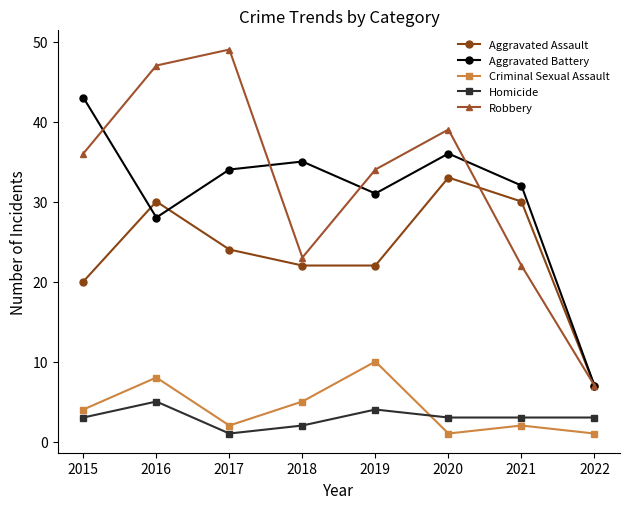

True or false: Criminal Sexual Assault and Aggravated Battery intersect in this chart.

False